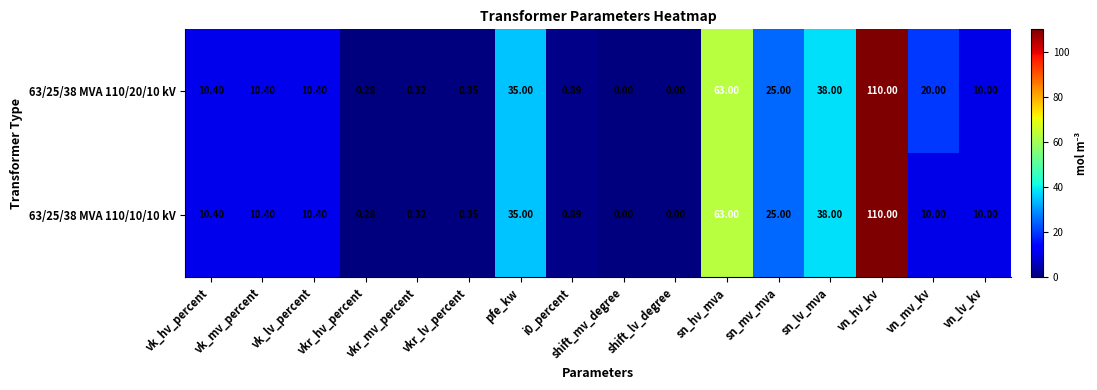

Where does the 63/25/38 MVA 110/10/10 kV series first go above 10?

vk_hv_percent